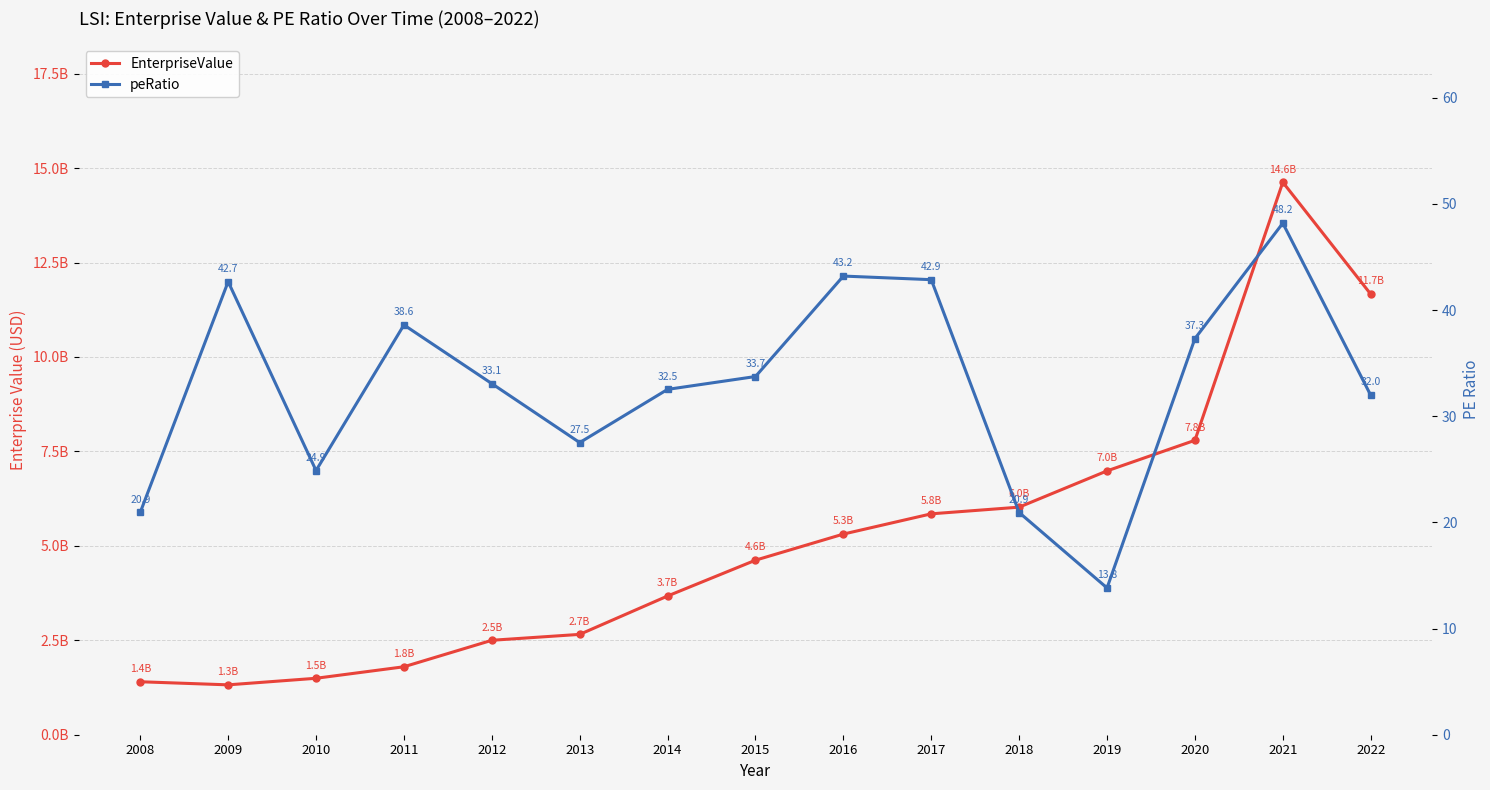

True or false: peRatio and EnterpriseValue cross at least once.

False